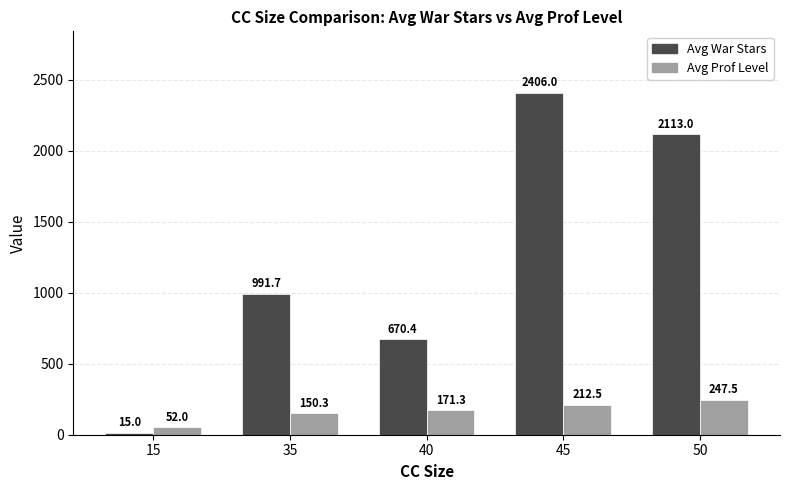

At which label does Avg War Stars reach its minimum?

15